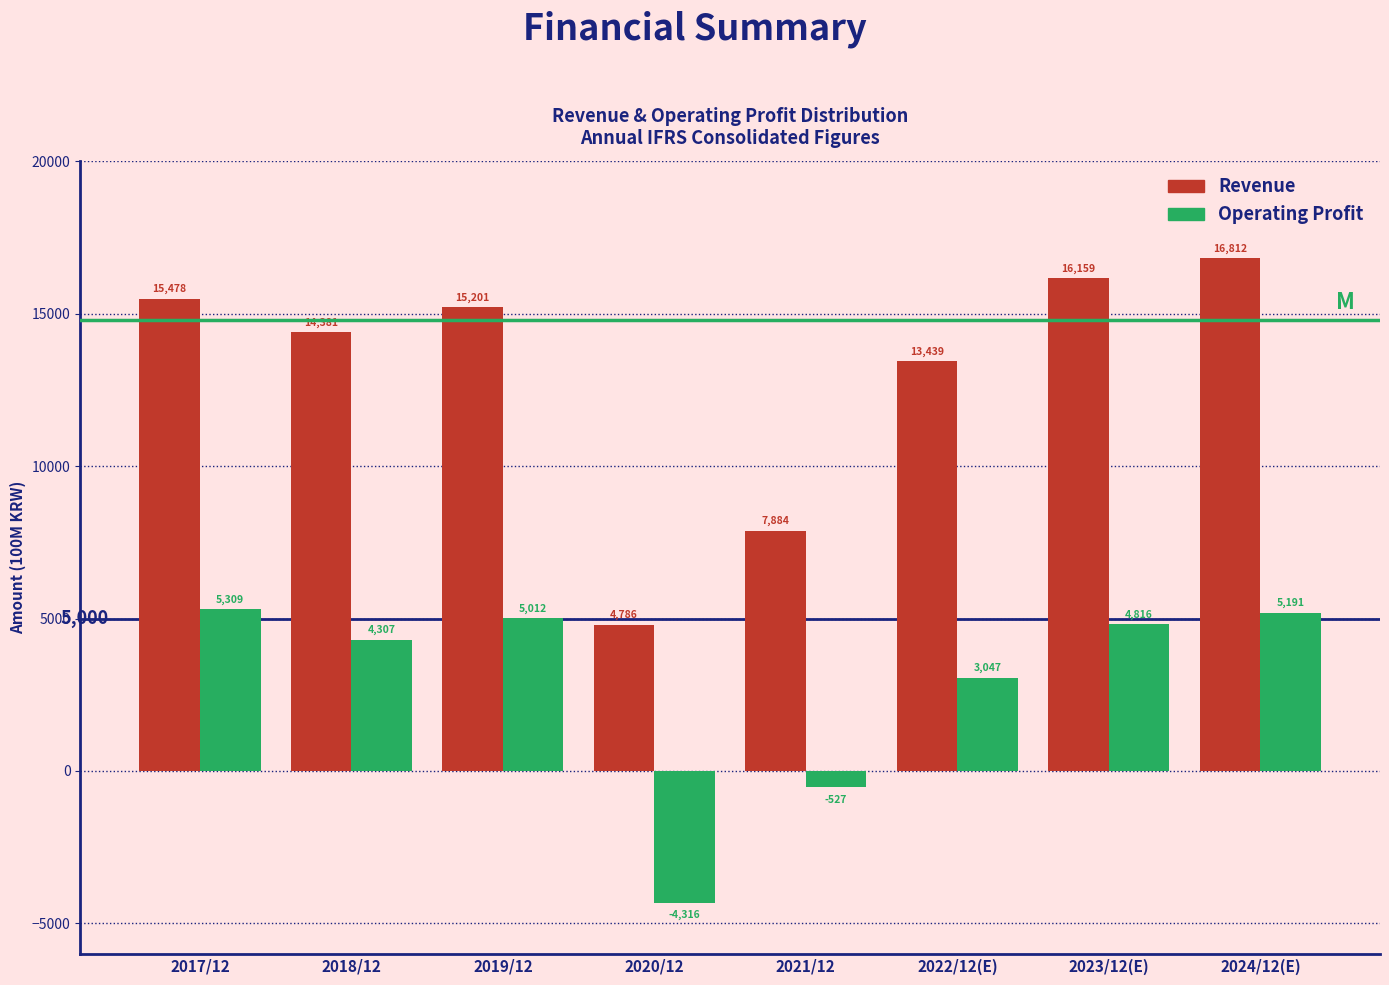

Reading right to left, transcribe all the data shown in this chart.

Revenue: 16812	16159	13439	7884	4786	15201	14381	15478
Operating Profit: 5191	4816	3047	-527	-4316	5012	4307	5309